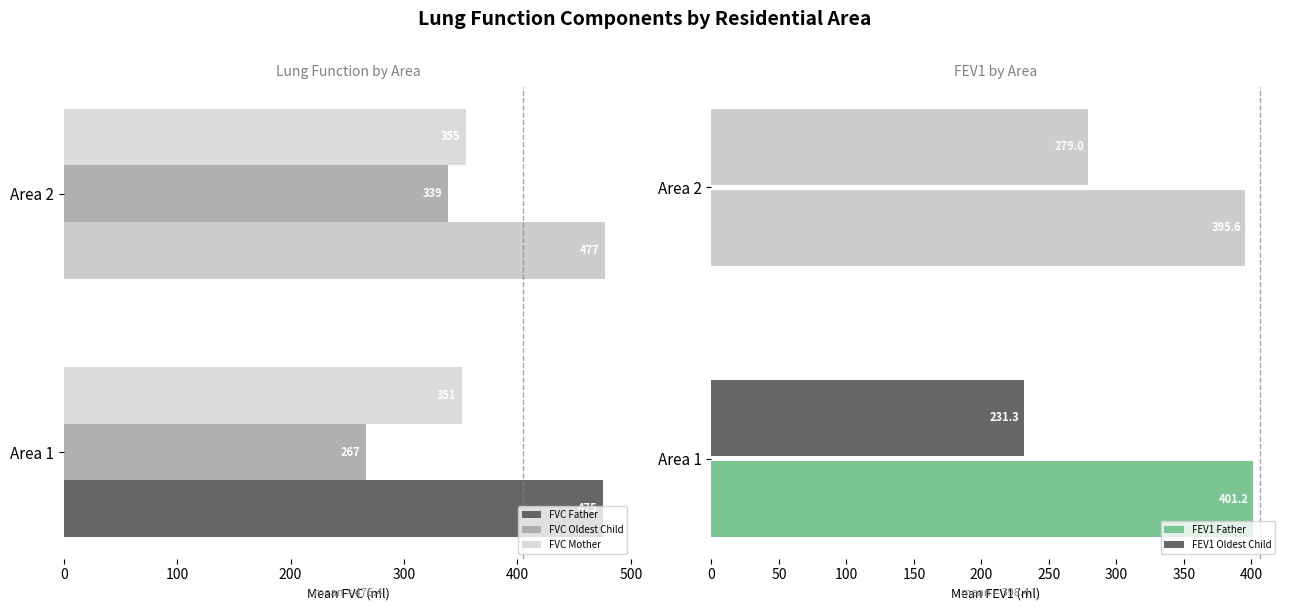

What are all the series names shown in the legend?

FVC Father, FVC Oldest Child, FVC Mother, FEV1 Father, FEV1 Oldest Child